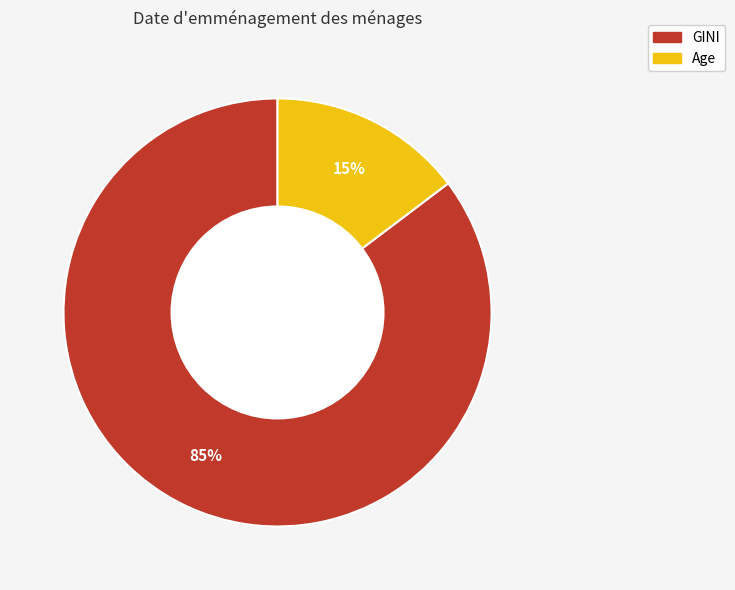

To the nearest percent, what is the average slice percentage?

50%